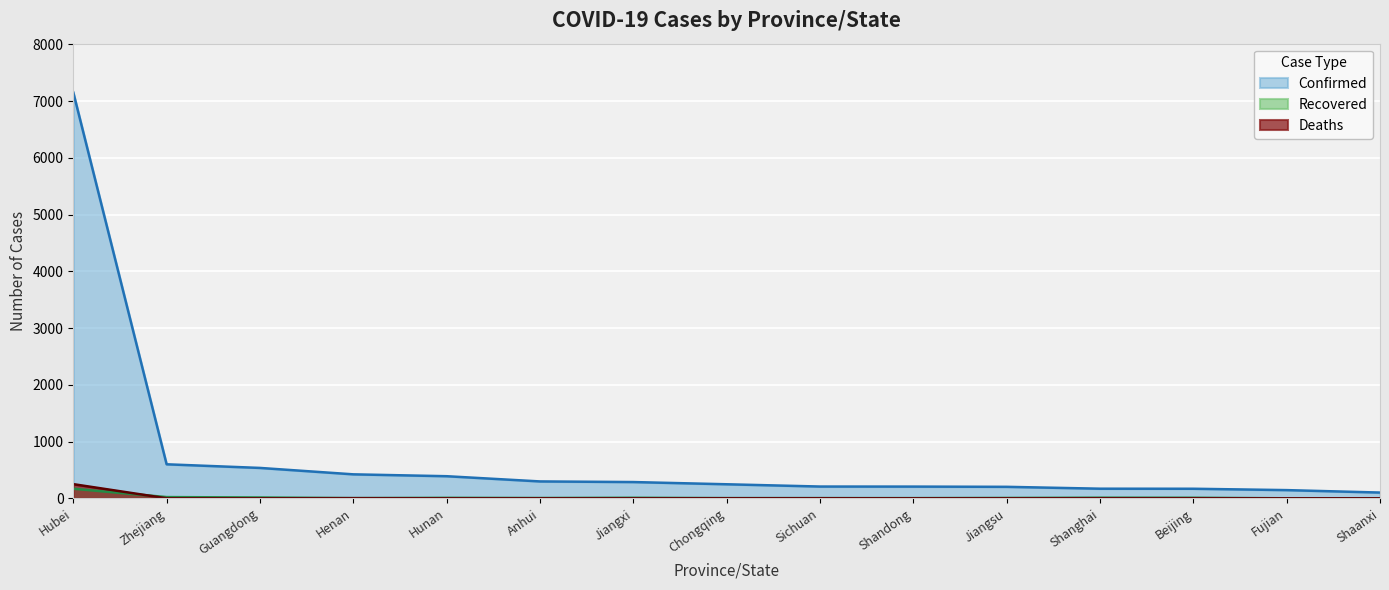

How many data points in Recovered are less than 6?

7